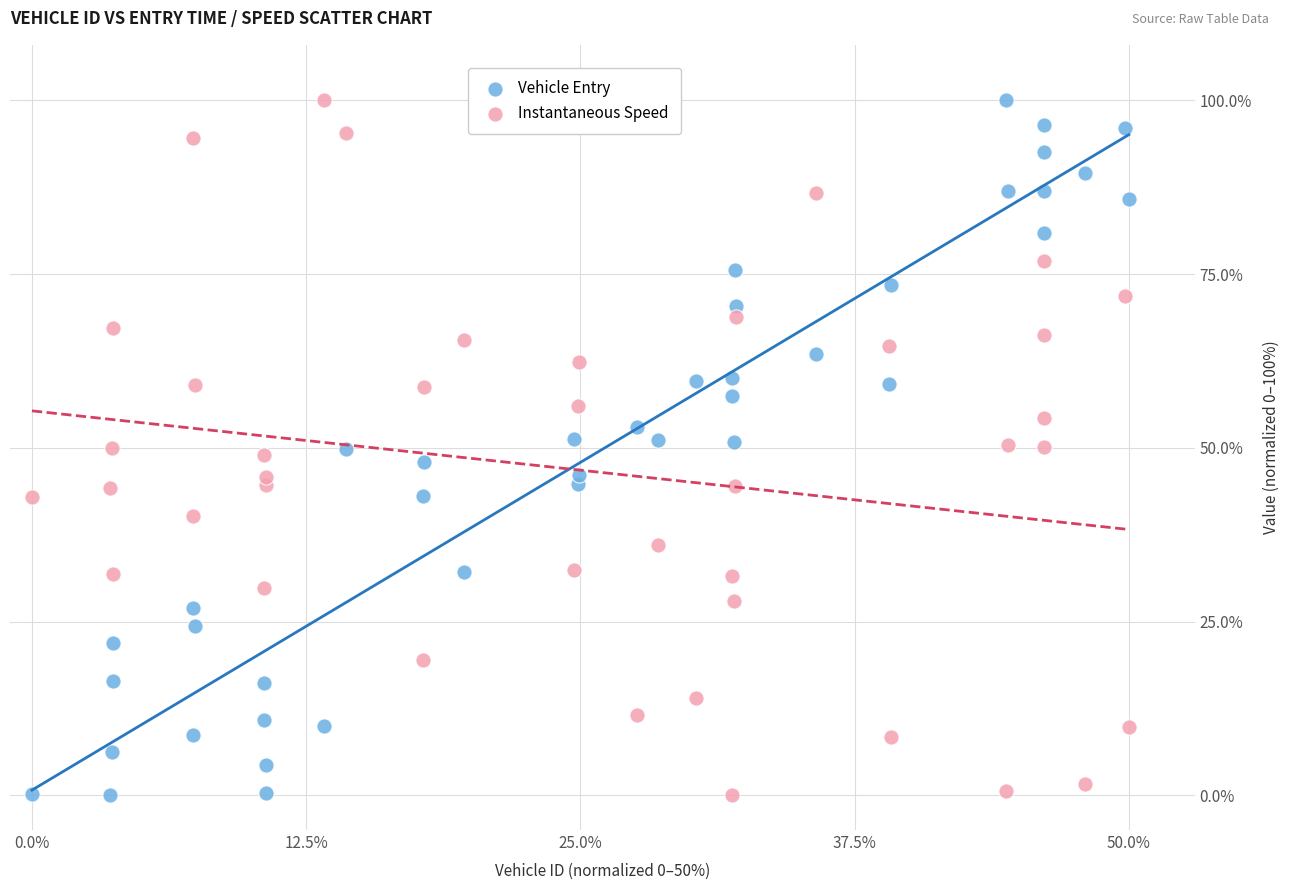

What is the X range (max minus min) for the scatter plot?

50.0